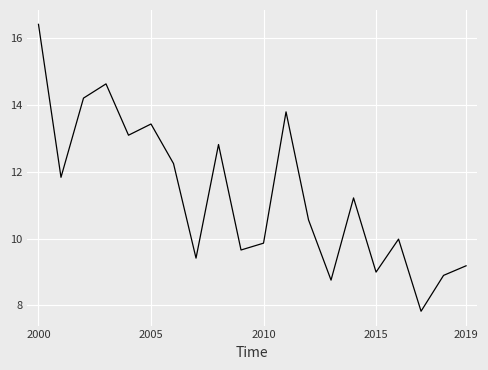

What is the greatest value displayed?

16.4